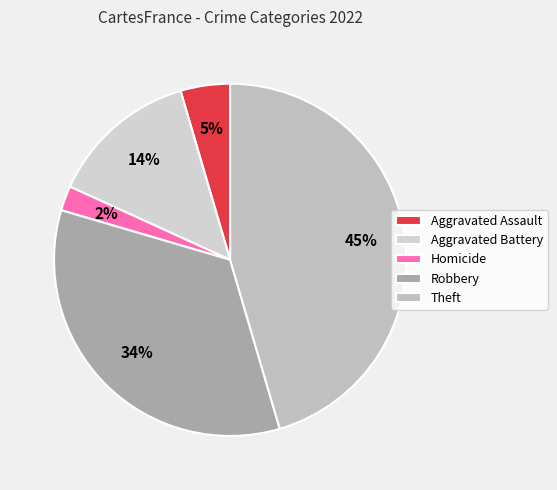

To the nearest percent, what percentage of the pie is Aggravated Assault?

5%